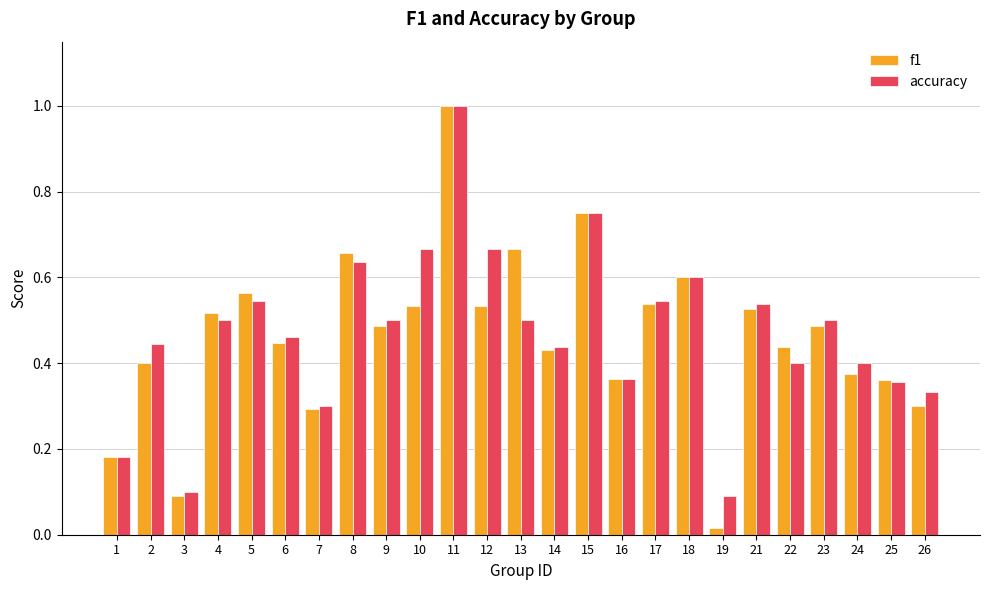

Which series has the largest range (max minus min)?

f1